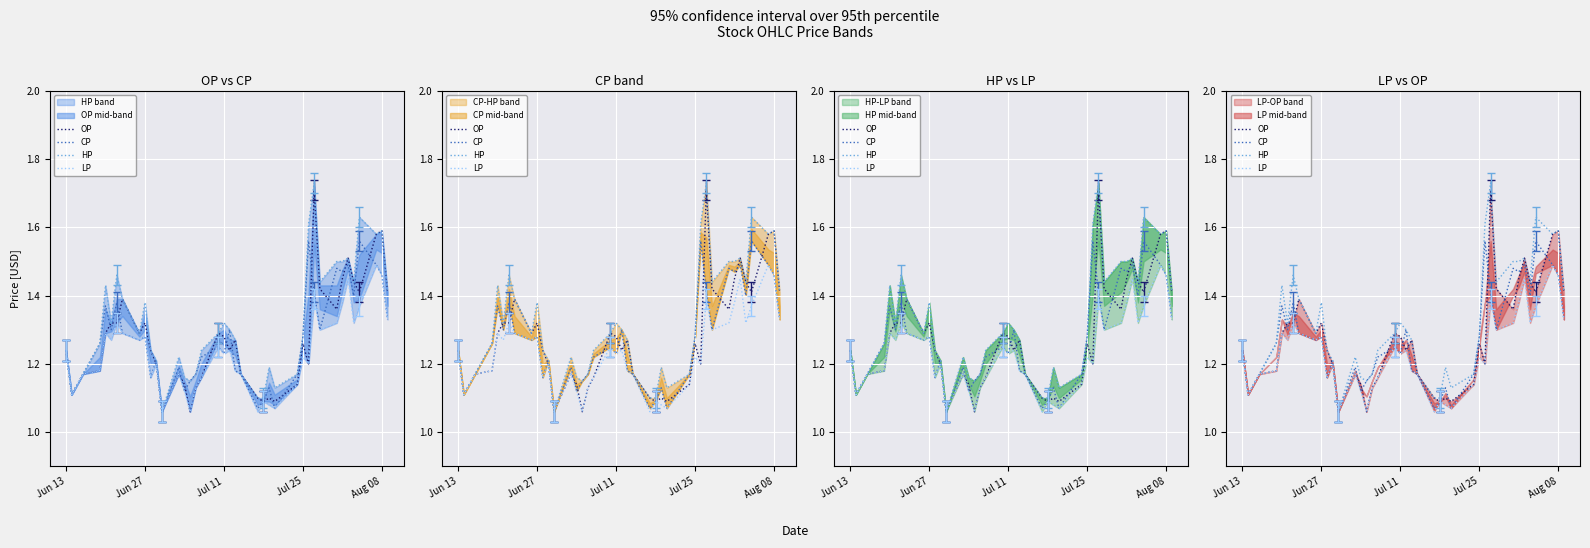

True or false: LP and HP intersect in this chart.

False